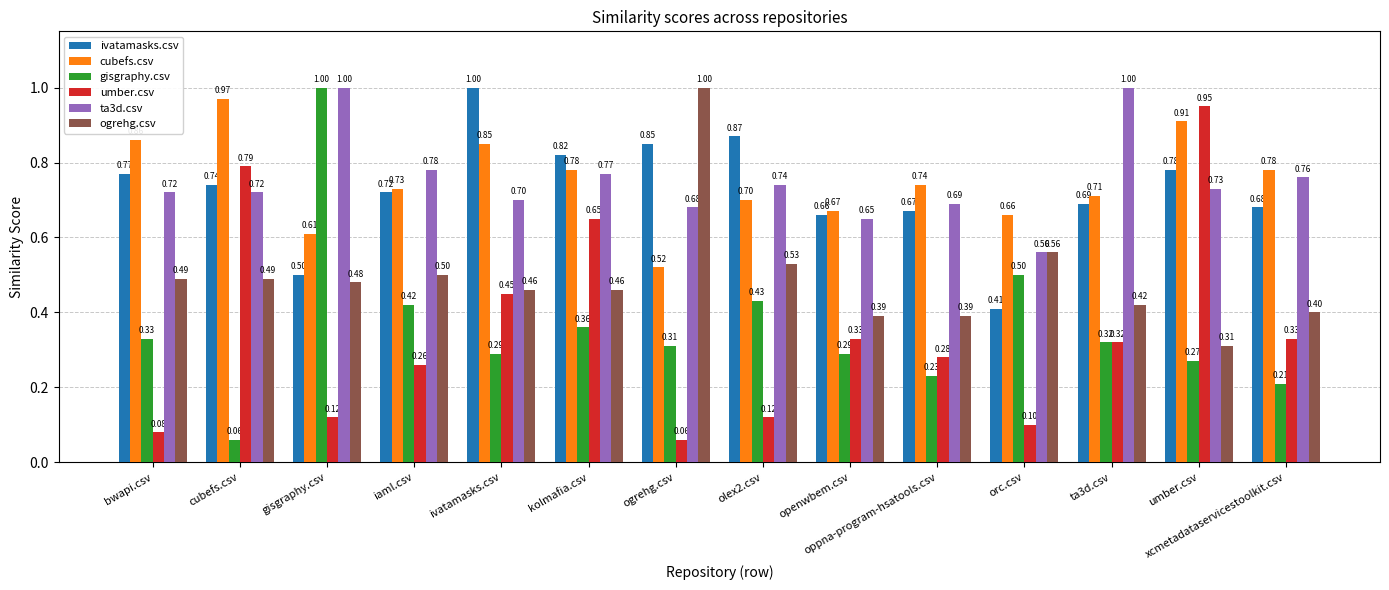

List the labels in order of ivatamasks.csv value, largest first.

ivatamasks.csv, olex2.csv, ogrehg.csv, kolmafia.csv, umber.csv, bwapi.csv, cubefs.csv, iaml.csv, ta3d.csv, xcmetadataservicestoolkit.csv, oppna-program-hsatools.csv, openwbem.csv, gisgraphy.csv, orc.csv